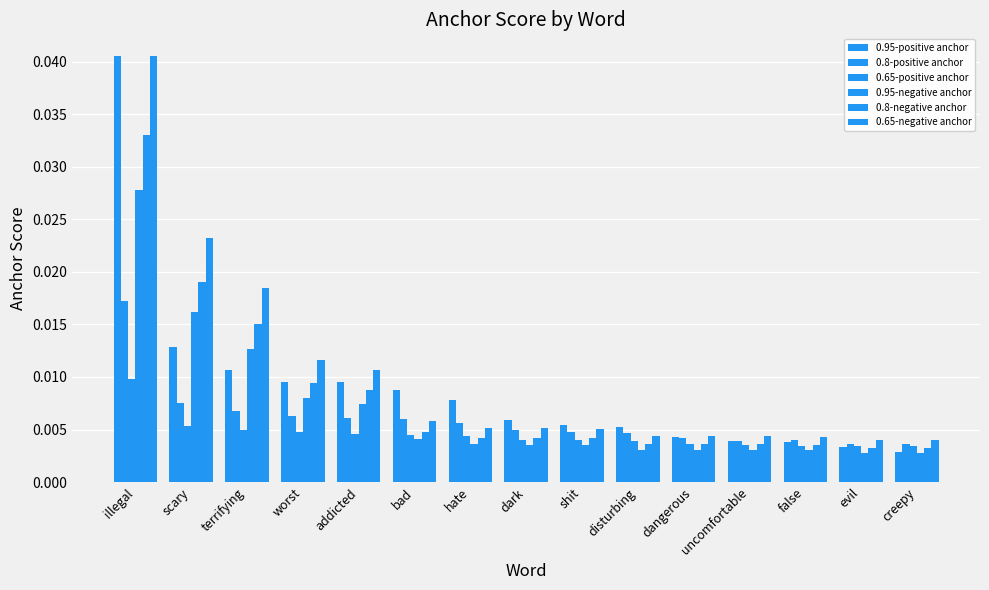

Is the value of 0.65-negative anchor at hate greater than the value of 0.95-positive anchor at dark?

No